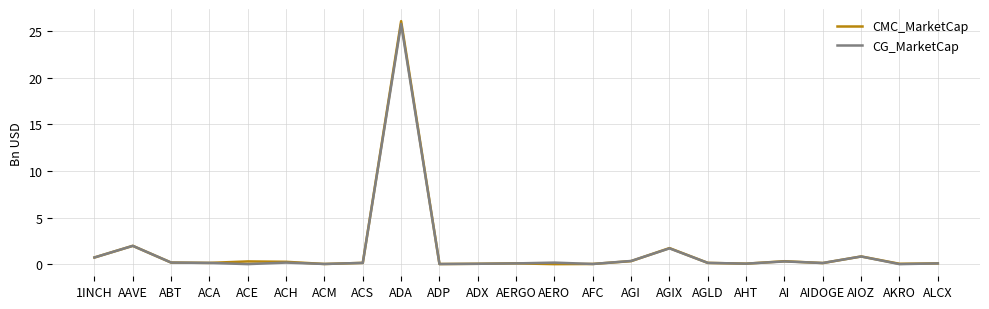

What is the greatest value displayed?

26.1